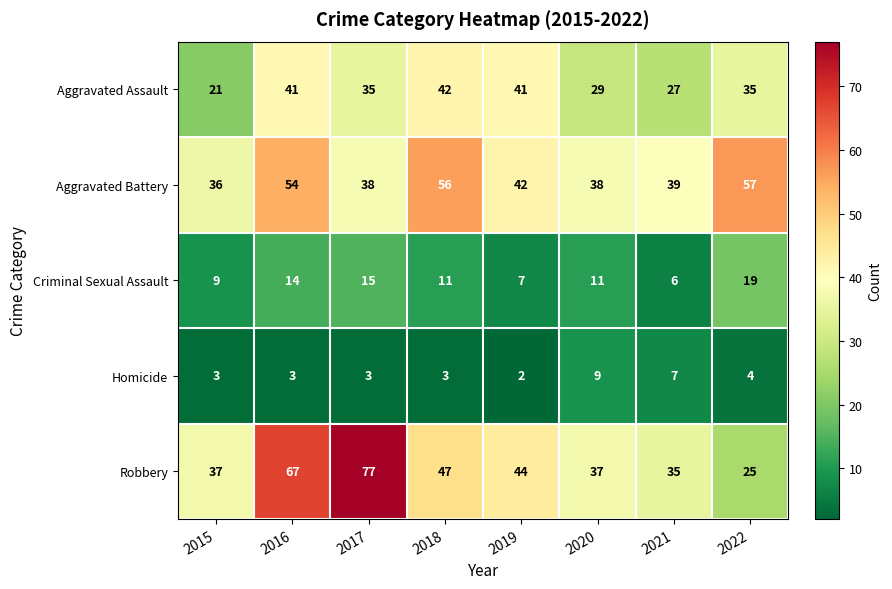

What is the greatest value displayed?

77